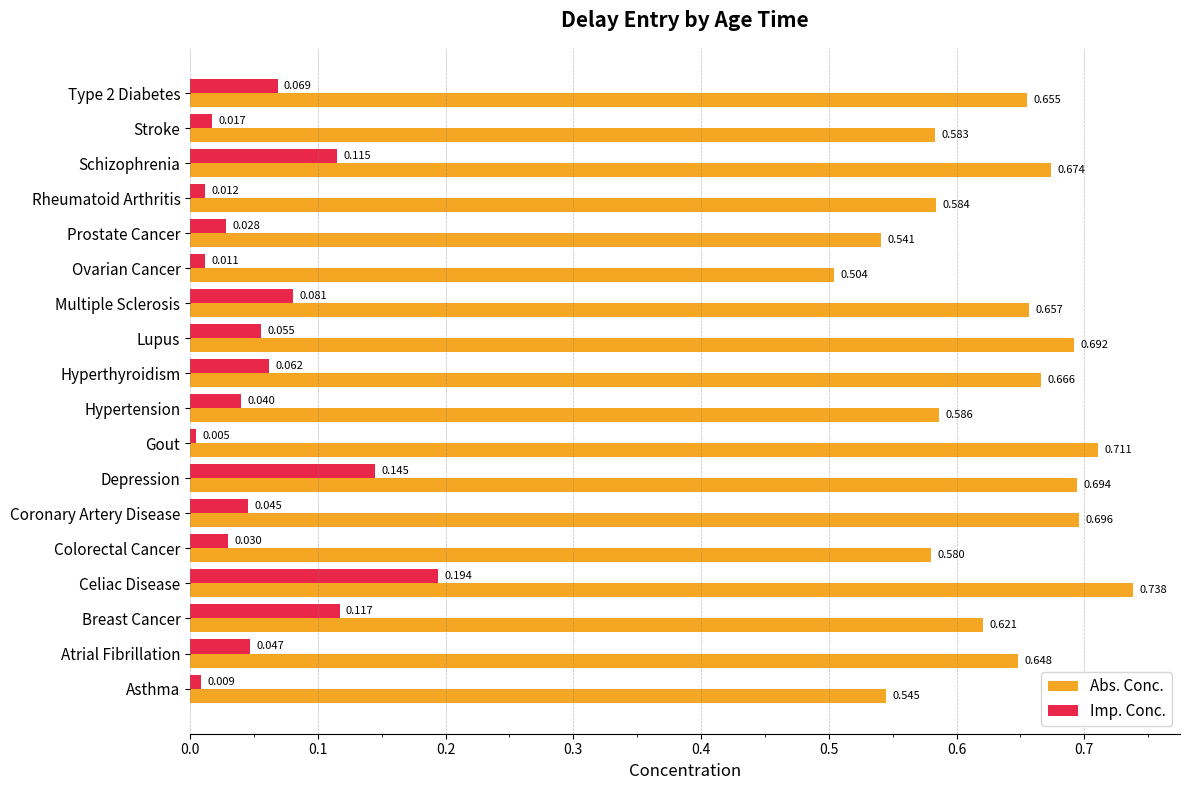

Which series has the largest range (max minus min)?

Abs. Conc.